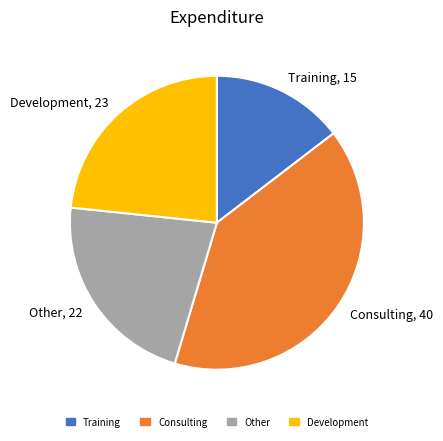

Rank the categories by value from highest to lowest.

Consulting, Development, Other, Training